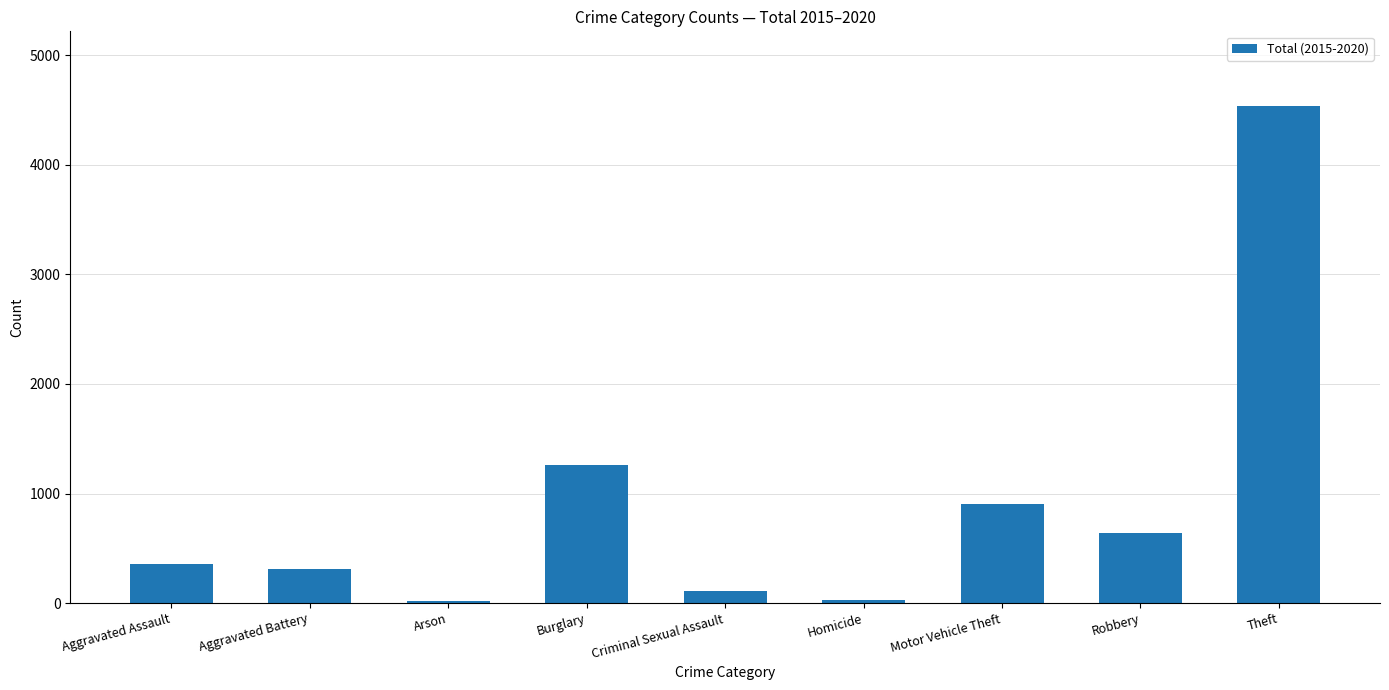

Is it true that the value at Motor Vehicle Theft is 294?

False